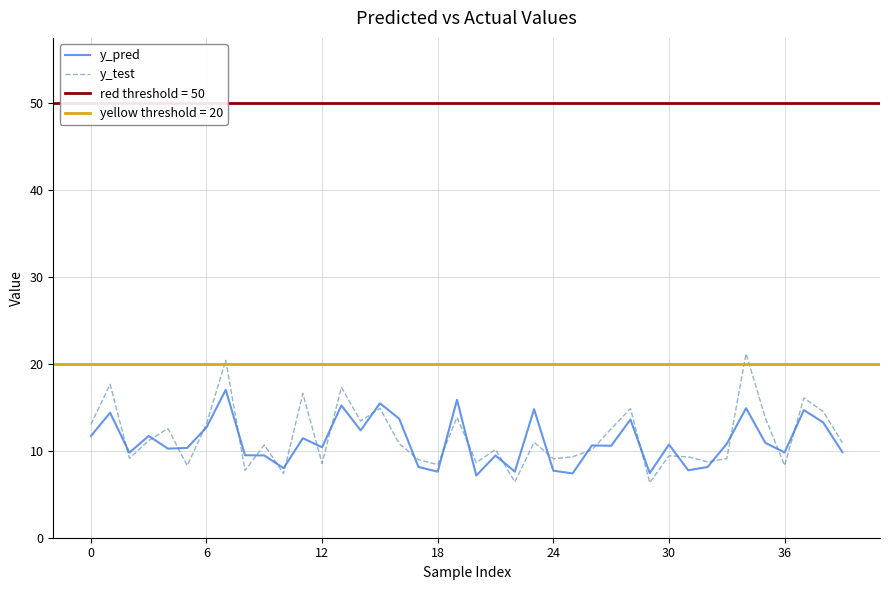

What is the approximate value of y_pred at 36?

9.8